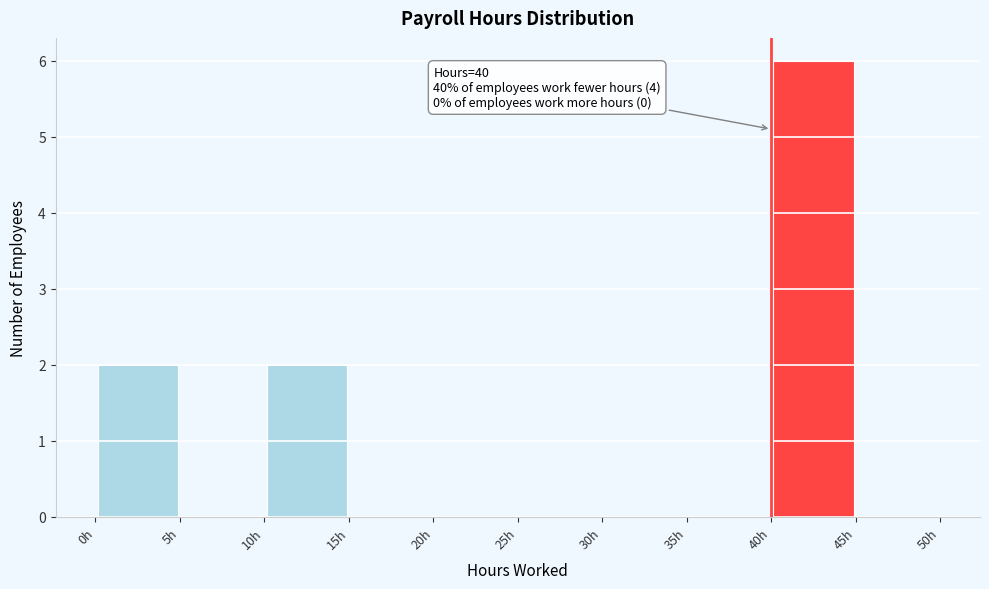

Which range on the x-axis has the tallest bar?

40 to 45